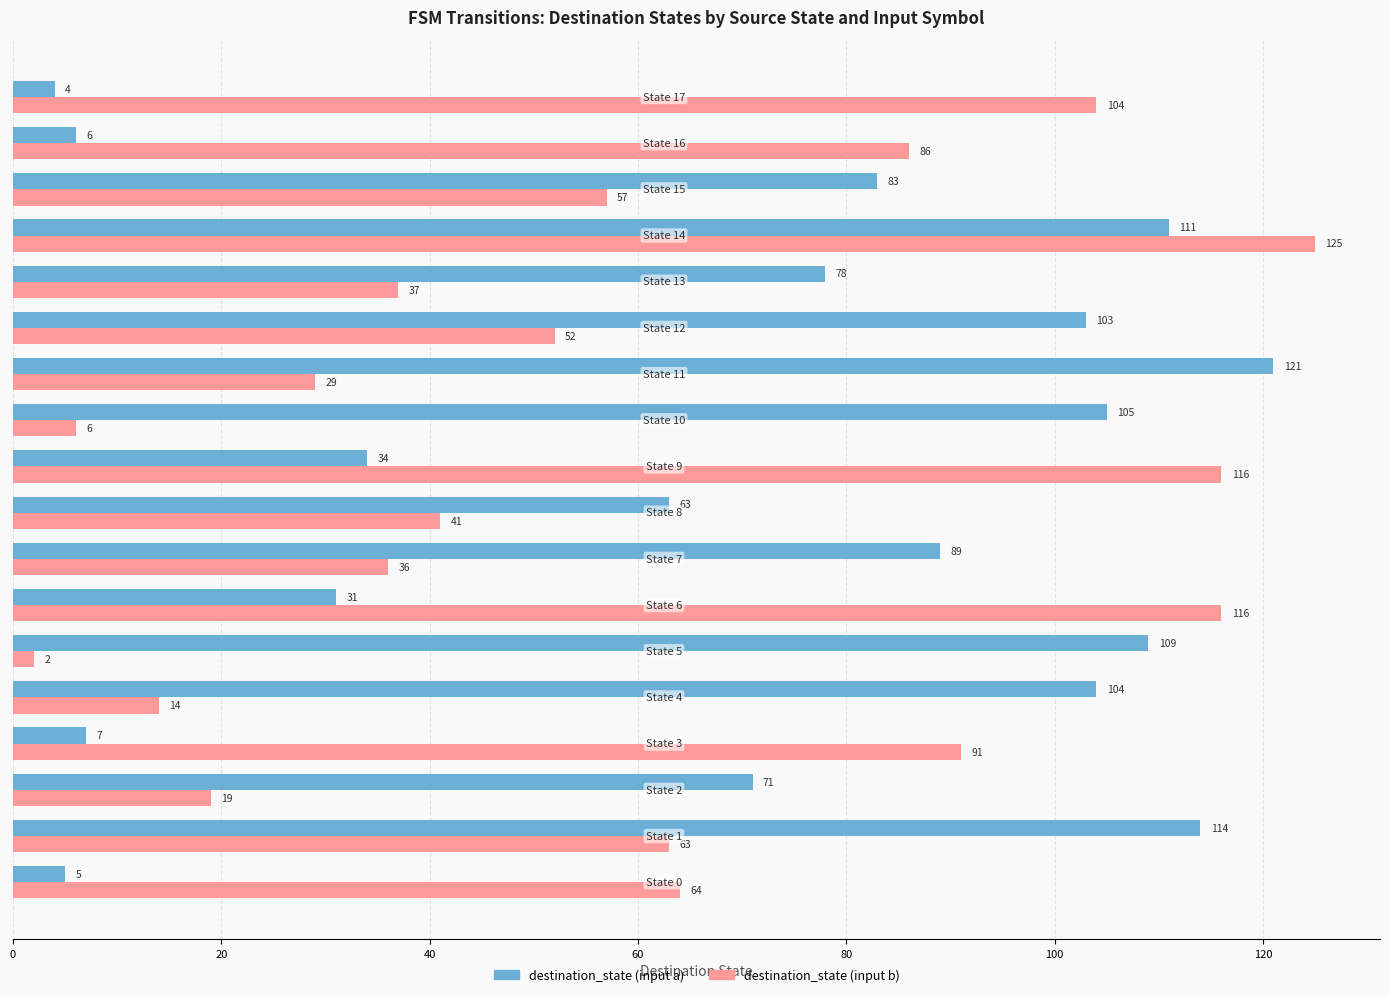

What are all the series names shown in the legend?

destination_state (input a), destination_state (input b)